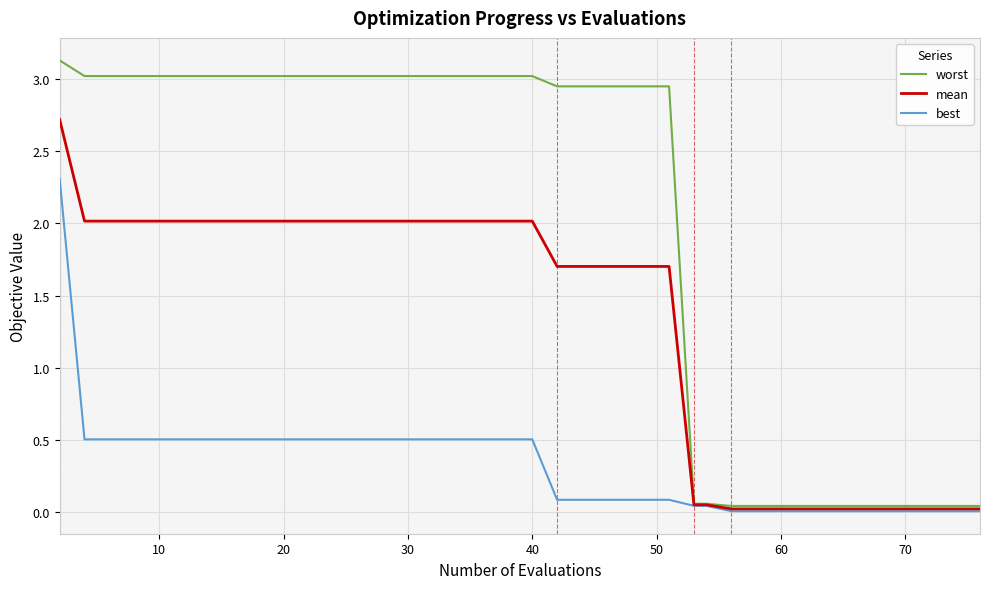

Which series has the largest total across all categories?

worst